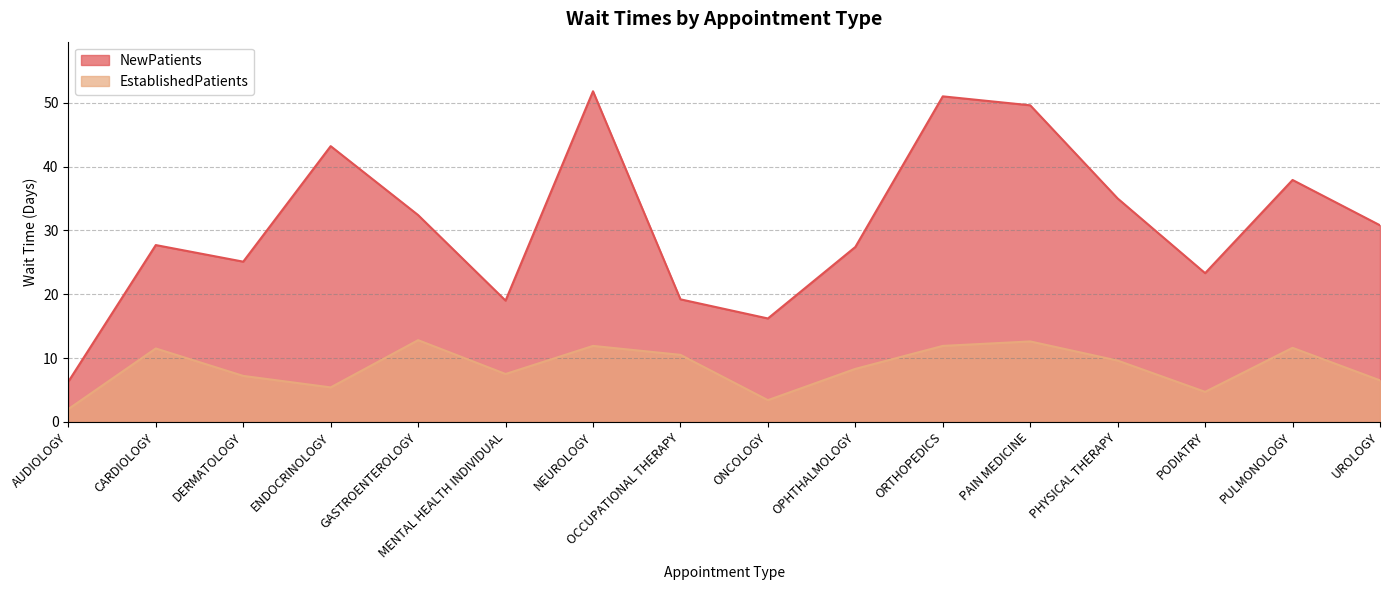

What is the label of the 14th point from the right?

DERMATOLOGY